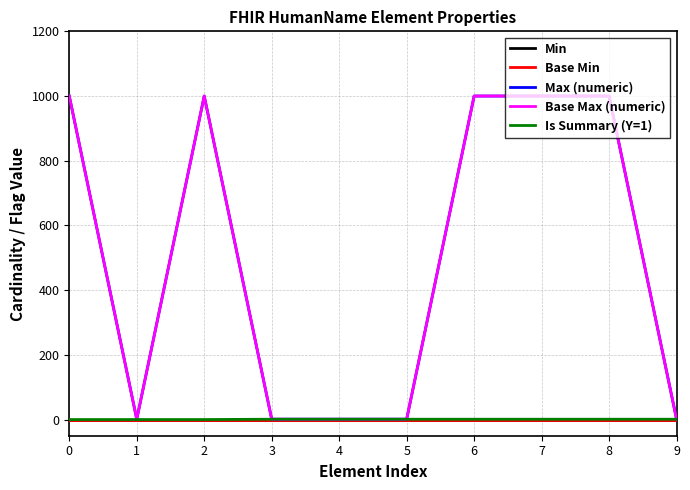

Is this an area chart (filled region under the line)?

No